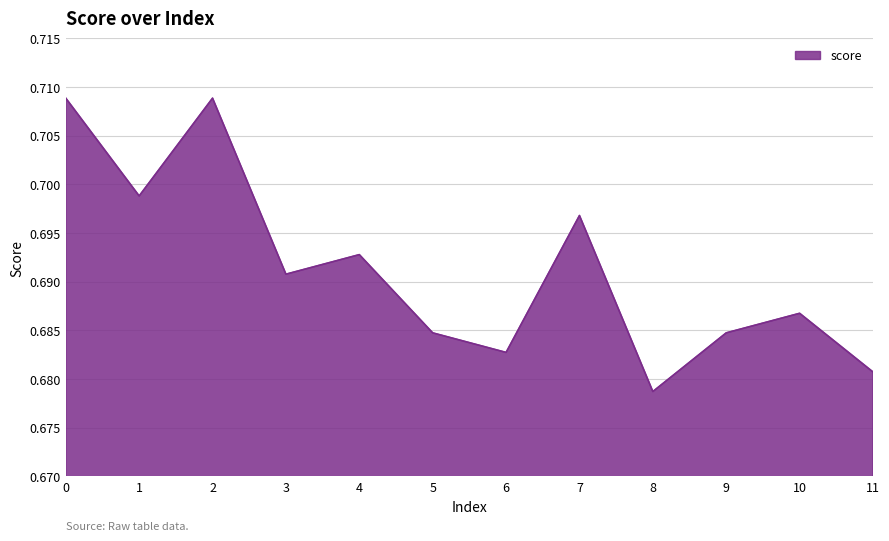

Which label corresponds to the smallest value in the chart?

8